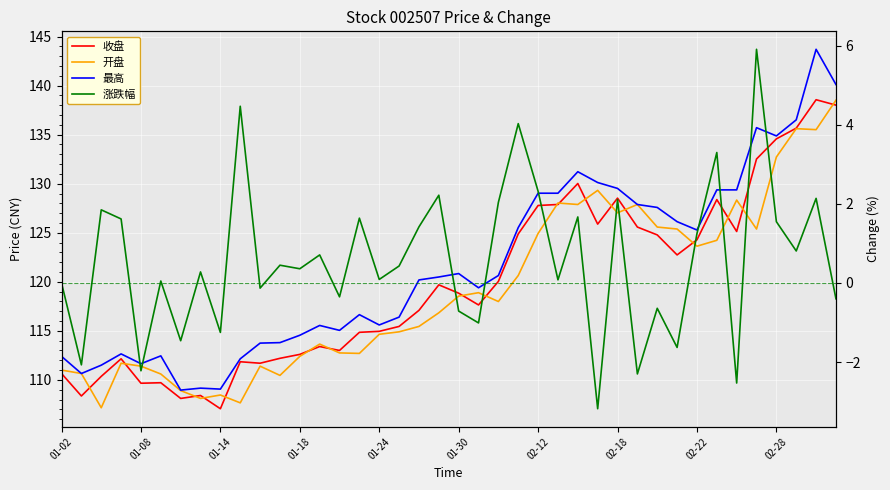

True or false: 最高 and 涨跌幅 intersect in this chart.

False